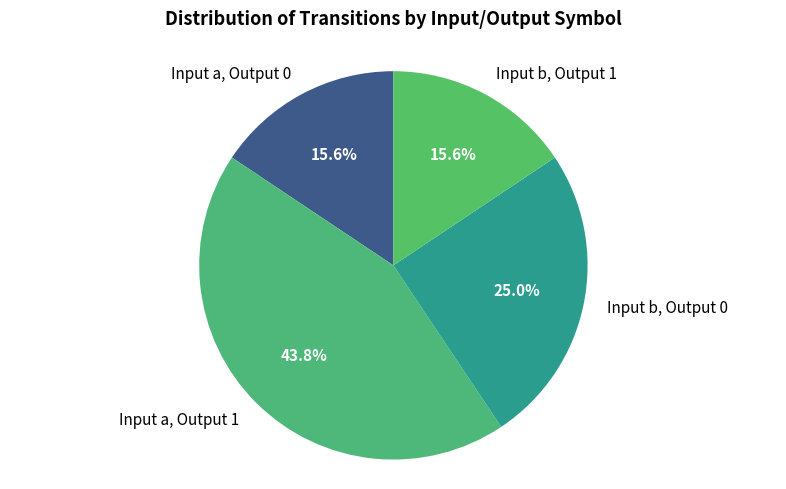

Is there any slice that represents more than half of the pie?

No